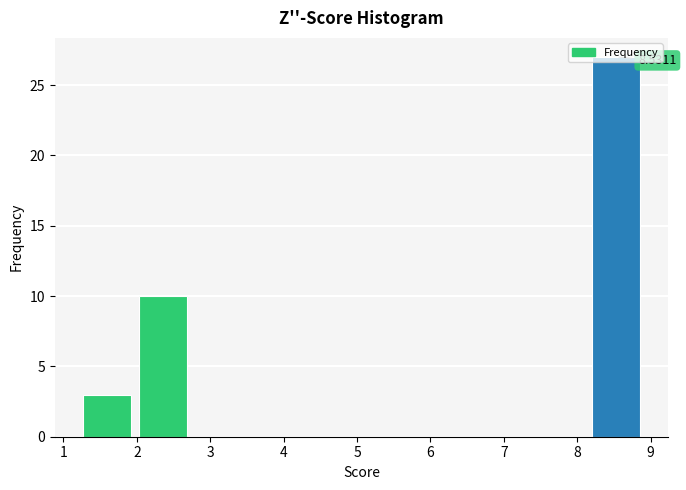

Over which range of the x-axis is the bar tallest?

8.1 to 8.9